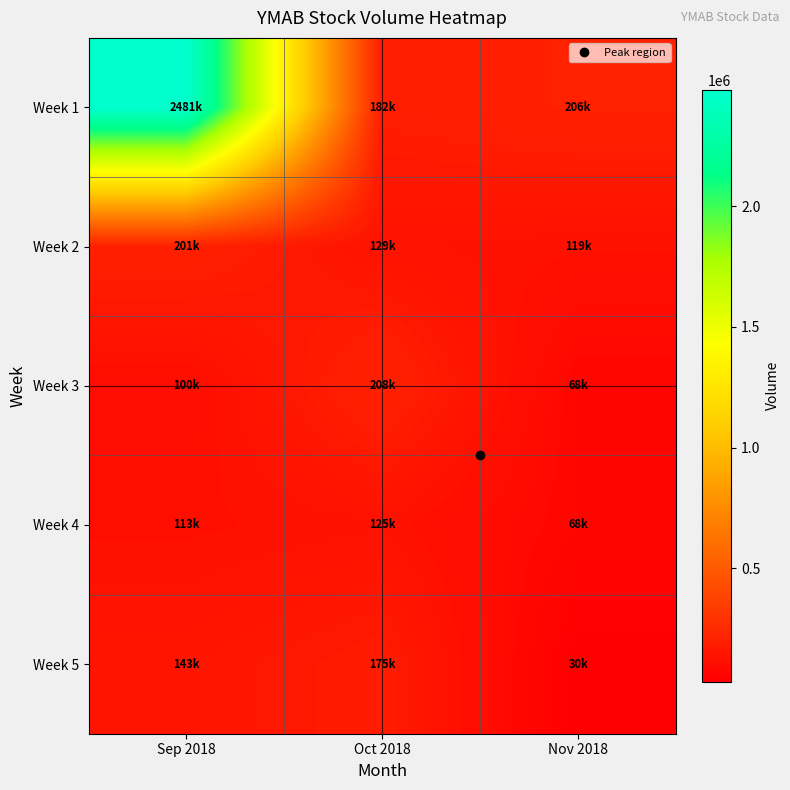

Reading left to right, transcribe all the data shown in this chart.

Week 1: Sep 2018=2481000	Oct 2018=182675	Nov 2018=206300
Week 2: Sep 2018=201900	Oct 2018=129200	Nov 2018=119400
Week 3: Sep 2018=100800	Oct 2018=208625	Nov 2018=68000
Week 4: Sep 2018=113600	Oct 2018=125220	Nov 2018=68450
Week 5: Sep 2018=143250	Oct 2018=175600	Nov 2018=30700